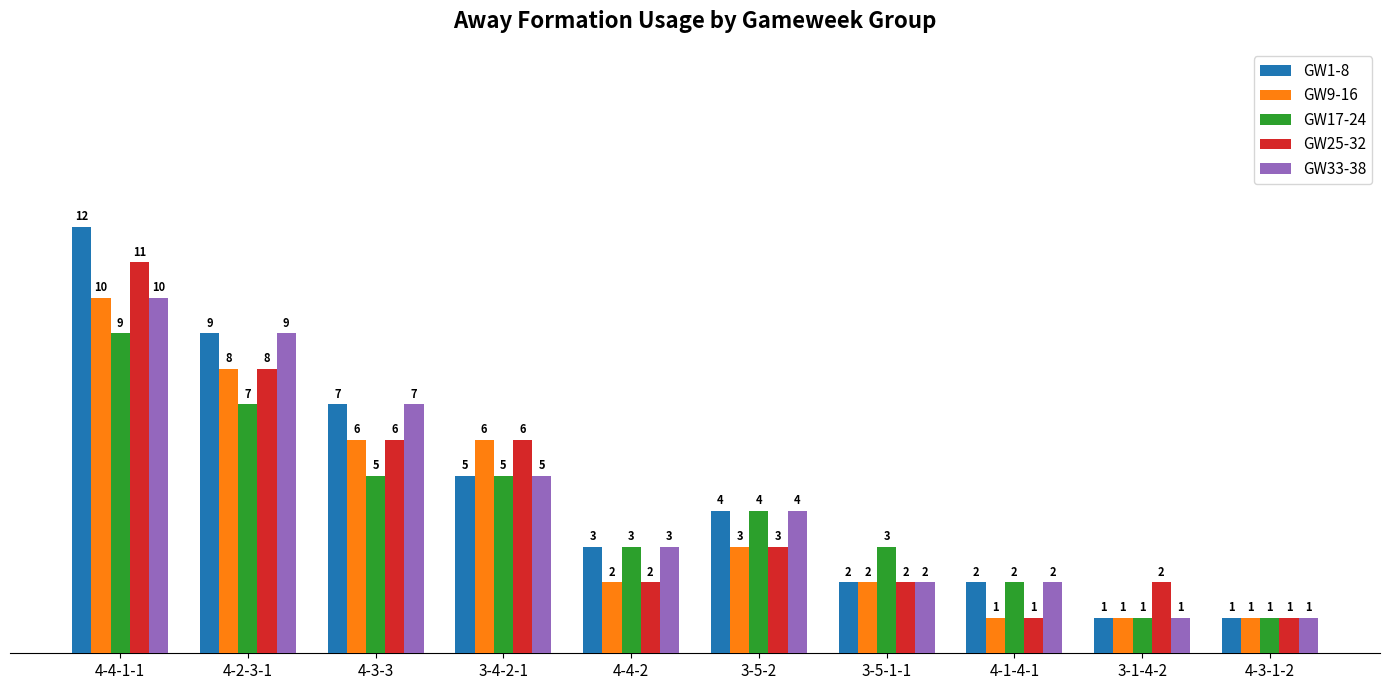

What is the value of the GW17-24 bar at the 8th from the left?

2